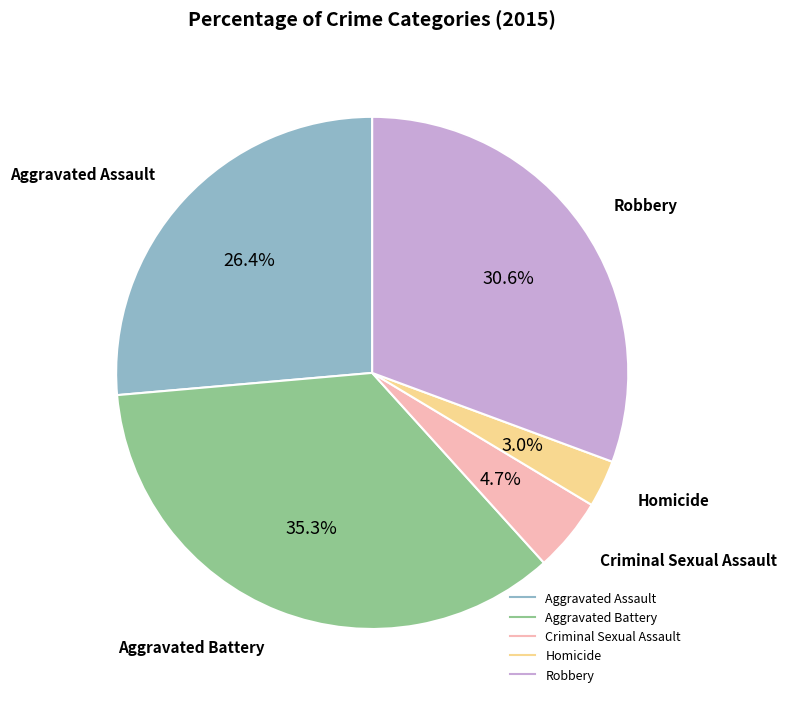

Does Aggravated Battery represent more than half of the total?

No